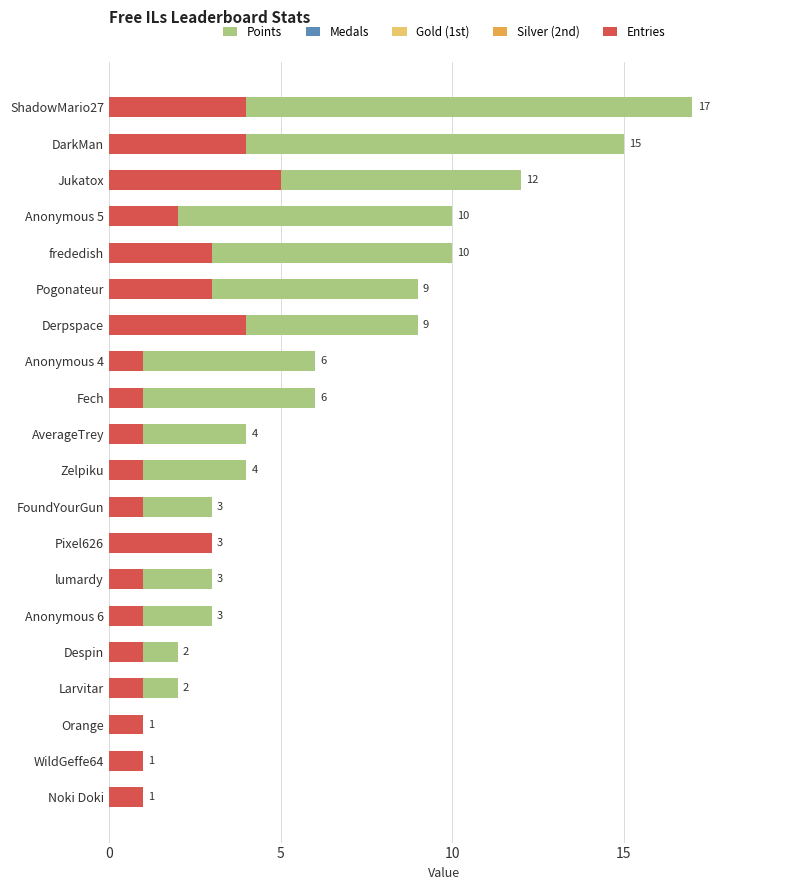

Count the number of categories in the chart.

20